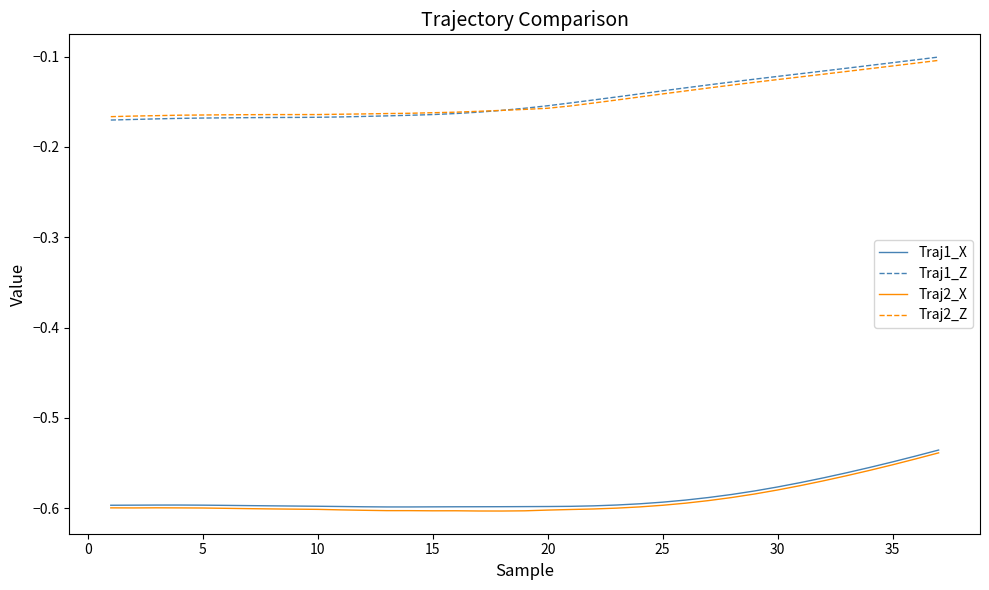

True or false: Traj1_X and Traj1_Z cross at least once.

False